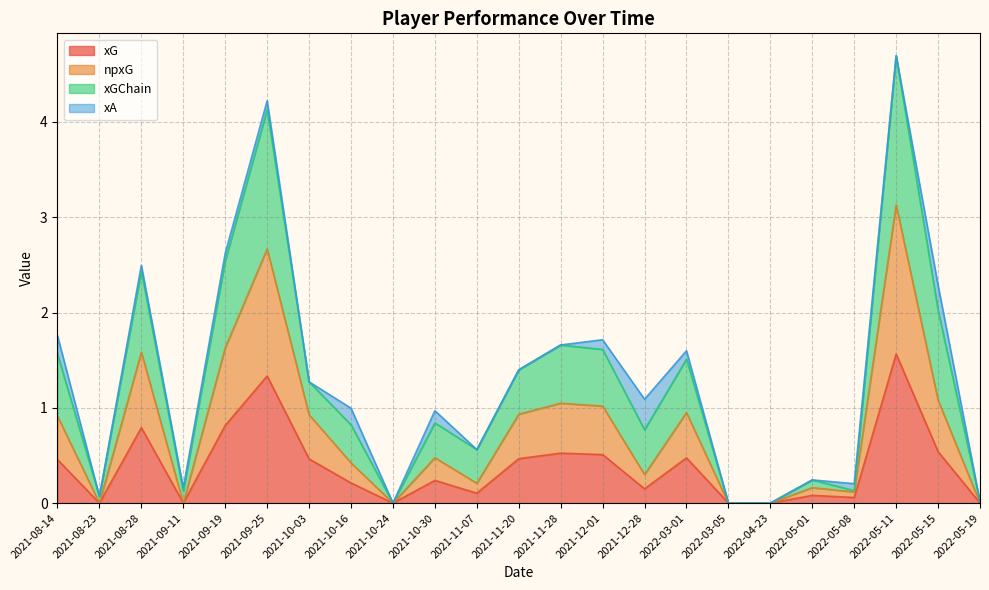

Is it true that npxG equals 1.0 at 2021-12-01?

True